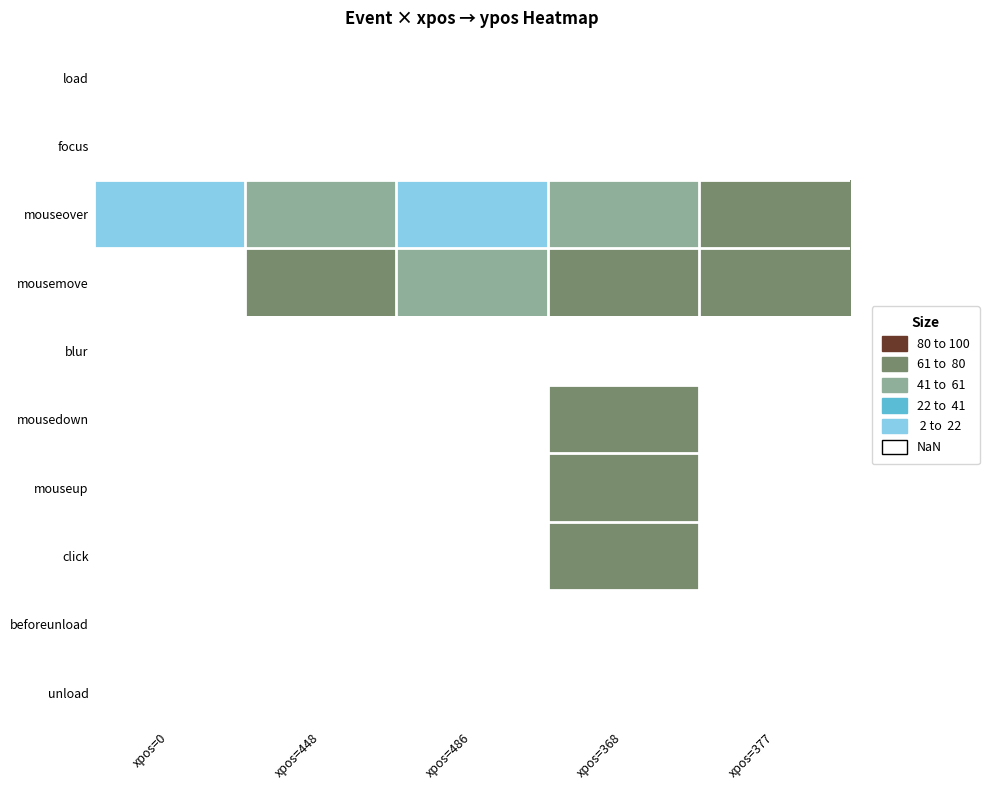

Is the value of mouseup at xpos=486 greater than the value of focus at xpos=0?

No